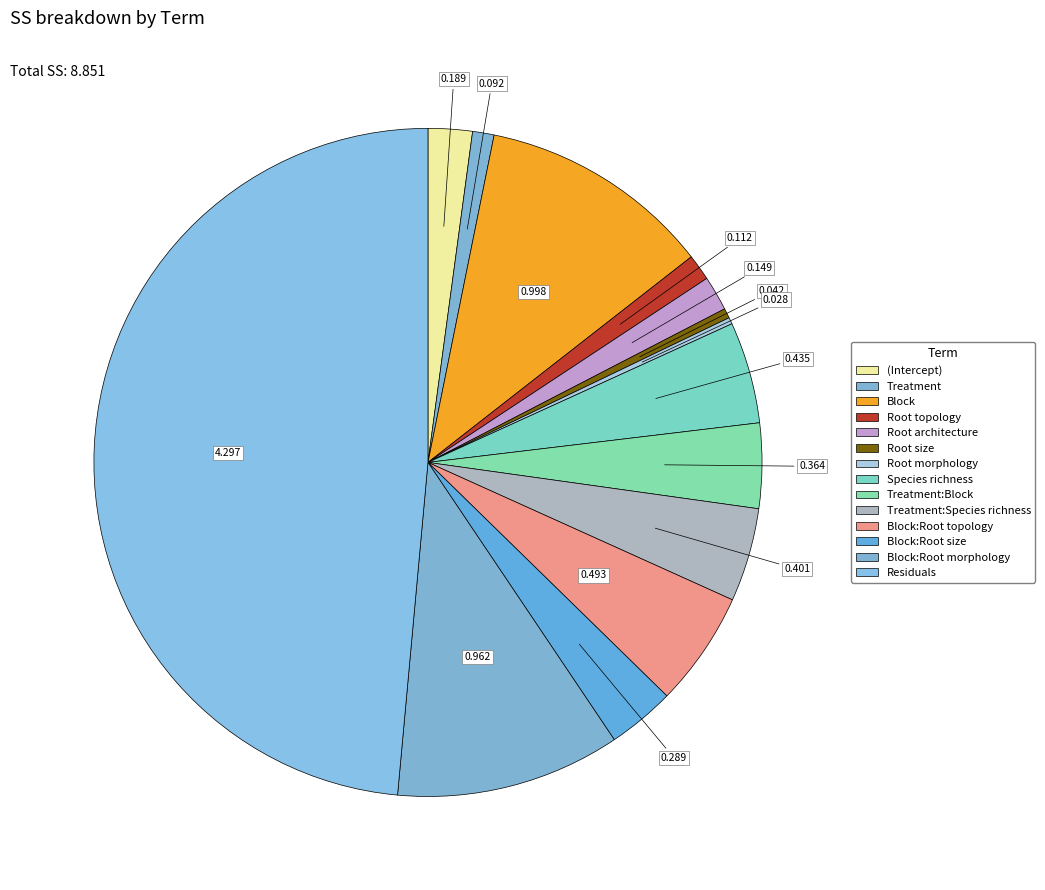

Count the number of slices in the pie.

14